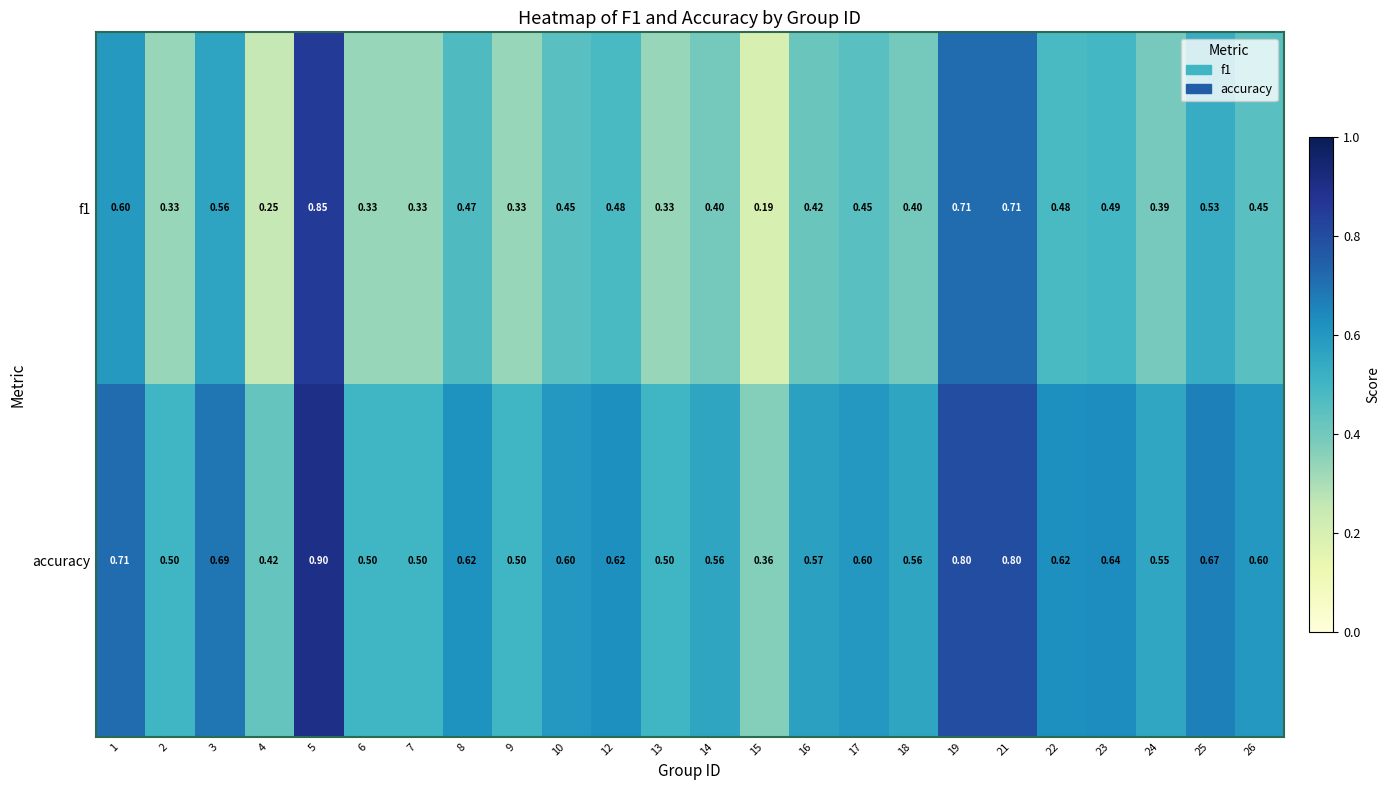

What is the greatest value displayed?

0.9